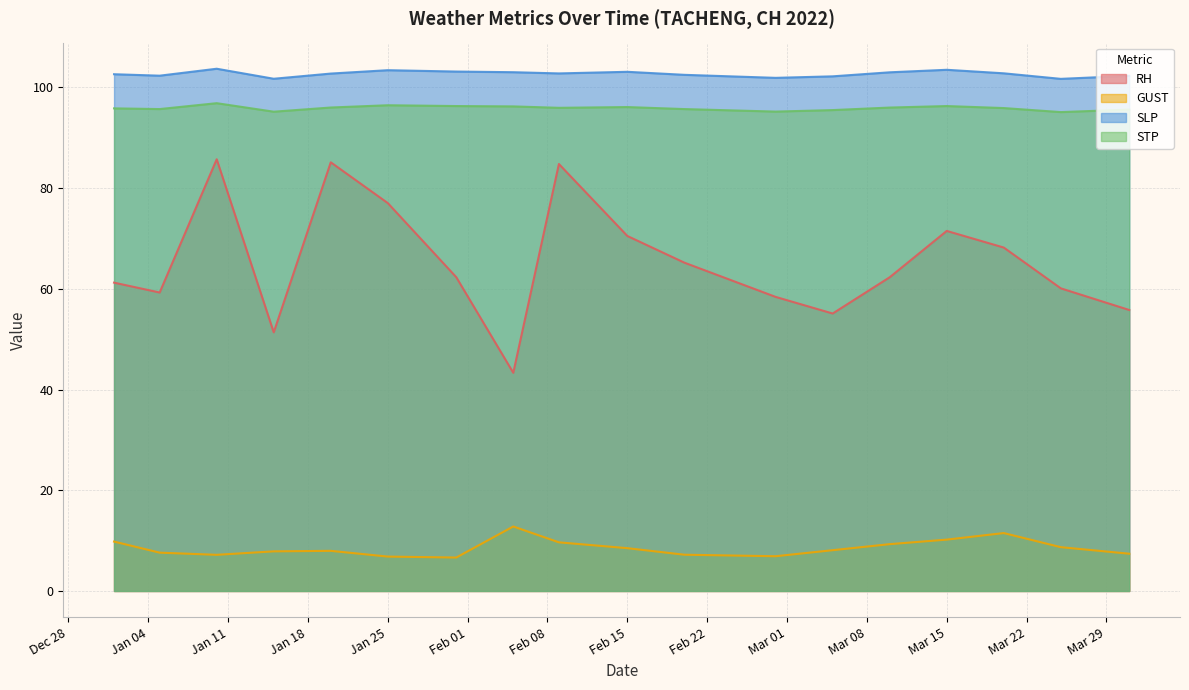

What is the label of the 7th point from the right?

2022-02-28